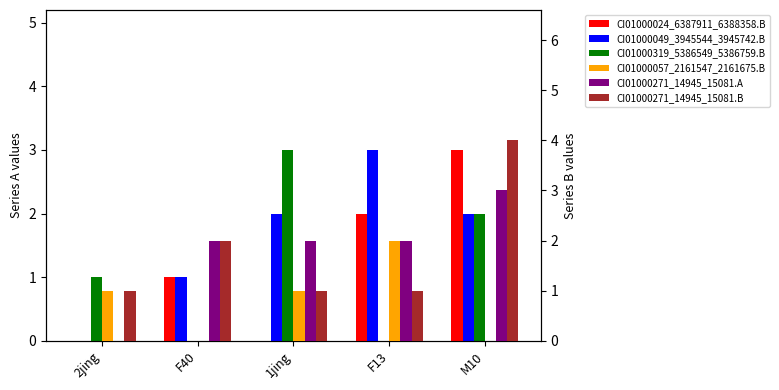

Reading left to right, transcribe all the data shown in this chart.

CI01000024_6387911_6388358.B: 0	1	0	2	3
CI01000049_3945544_3945742.B: 0	1	2	3	2
CI01000319_5386549_5386759.B: 1	0	3	0	2
CI01000057_2161547_2161675.B: 1	0	1	2	0
CI01000271_14945_15081.A: 0	2	2	2	3
CI01000271_14945_15081.B: 1	2	1	1	4